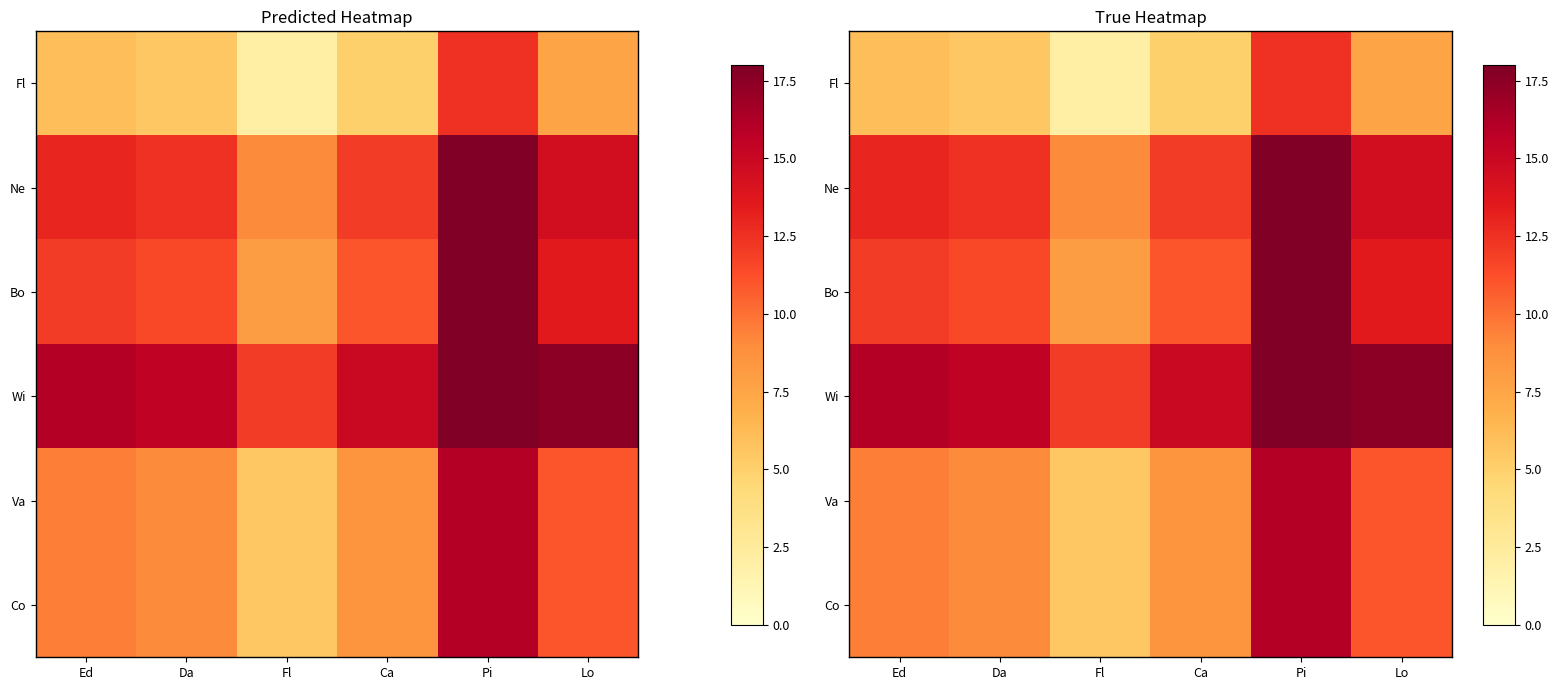

Rank the series by their maximum value, from highest to lowest.

Wi, Ne, Bo, Va, Co, Fl